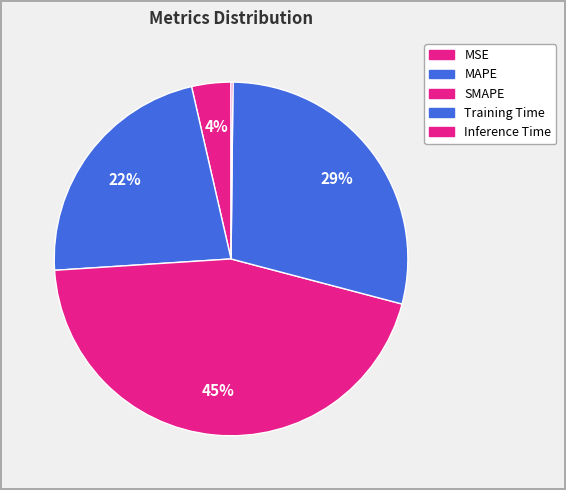

Is SMAPE the majority of the pie?

No